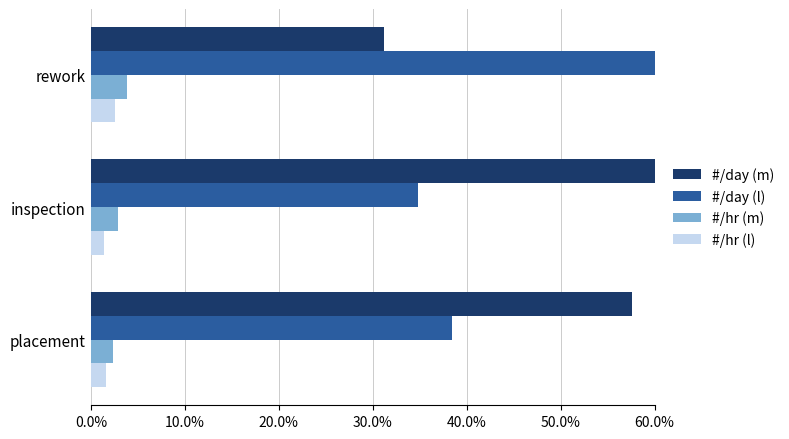

Is it true that #/hr (l) equals 0.0 at inspection?

True